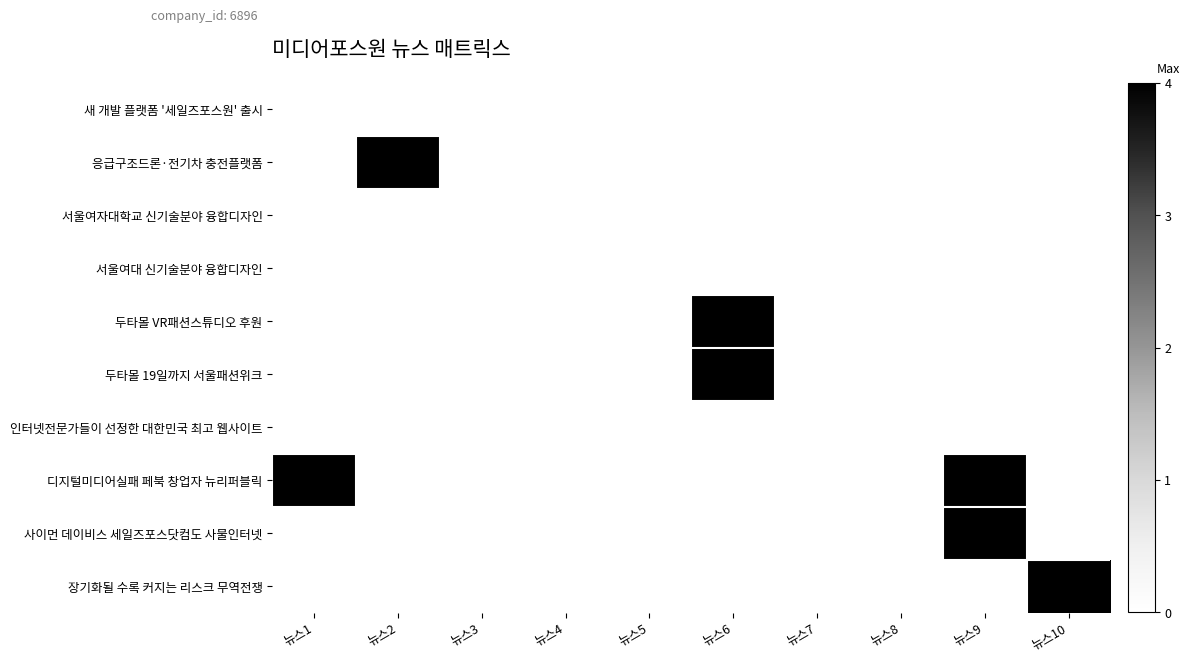

Which series changed the most between 뉴스1 and 뉴스5?

디지털미디어실패 페북 창업자 뉴리퍼블릭